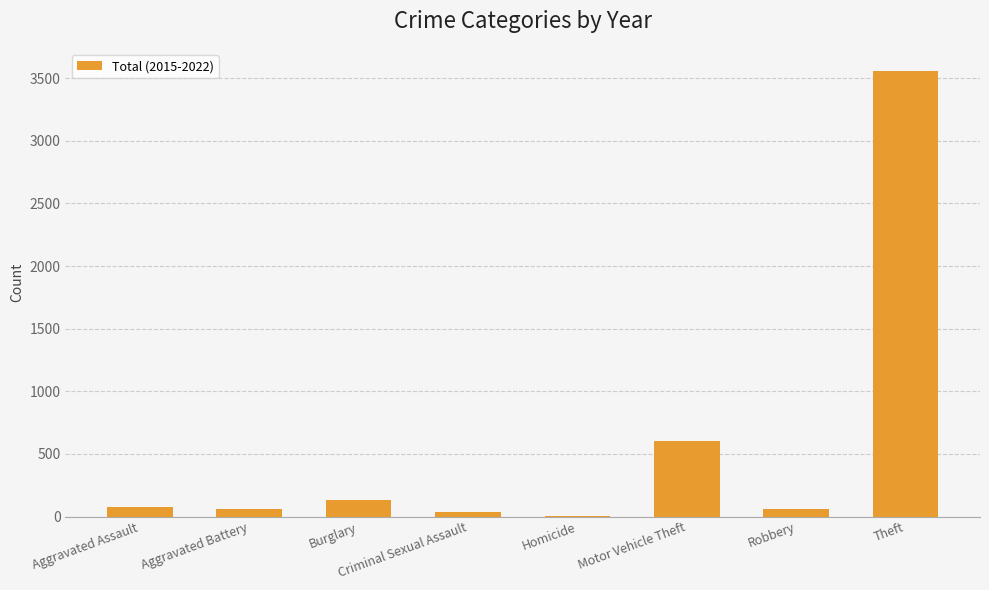

The chart shows a value of 80 at Aggravated Assault. True or false?

True